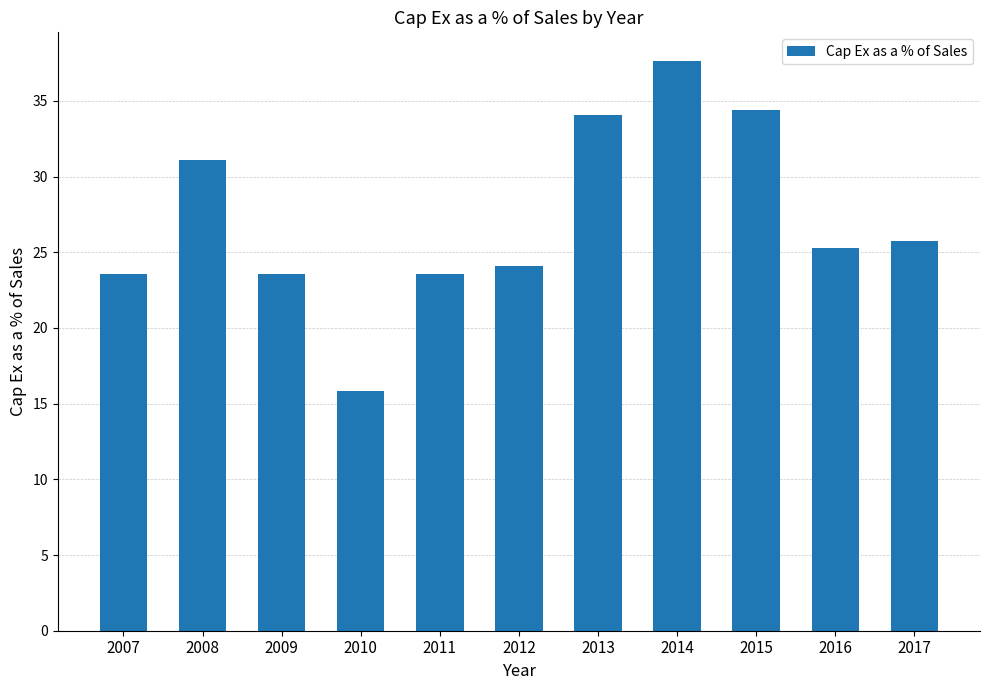

What is the value of the 9th bar from the left?

34.4